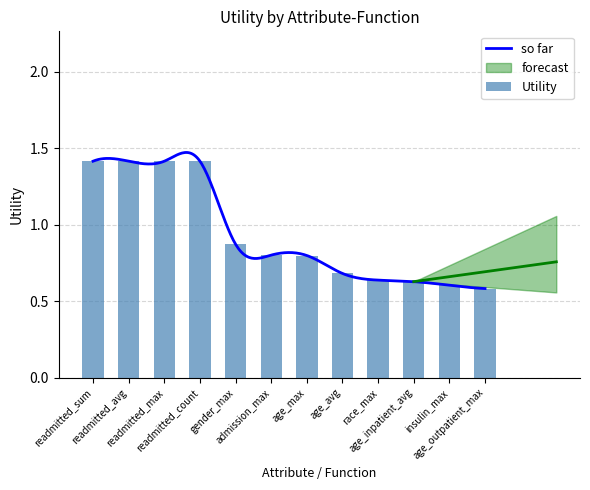

What value does the data have at readmitted_sum?

1.4